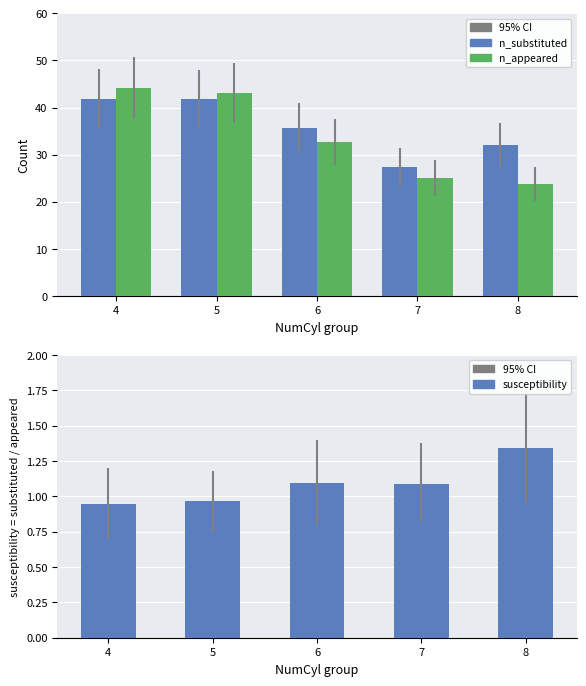

What is the total value across all series at 8?

57.1